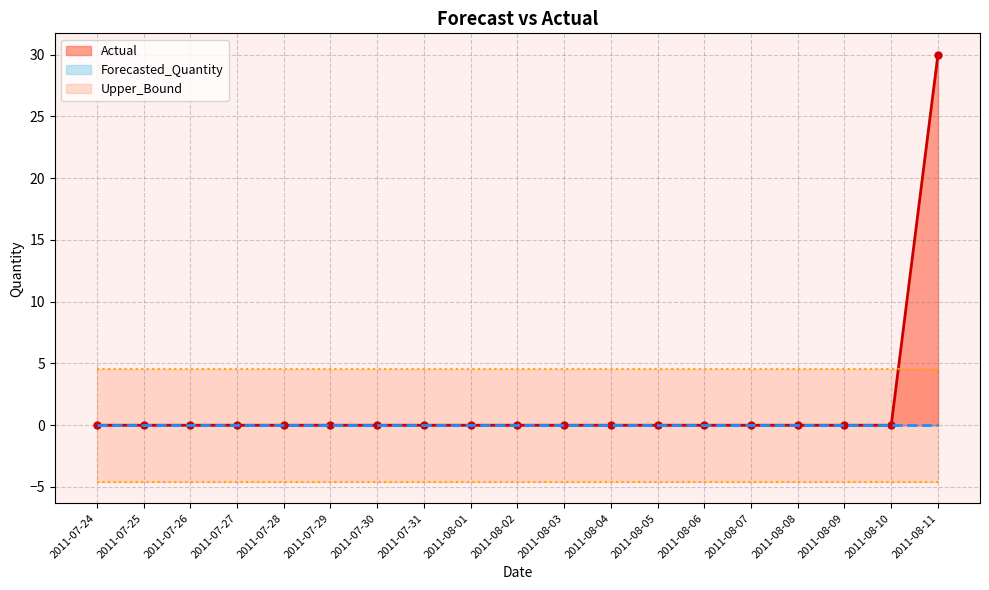

What value does the Upper_Bound series have at 2011-07-31?

4.6